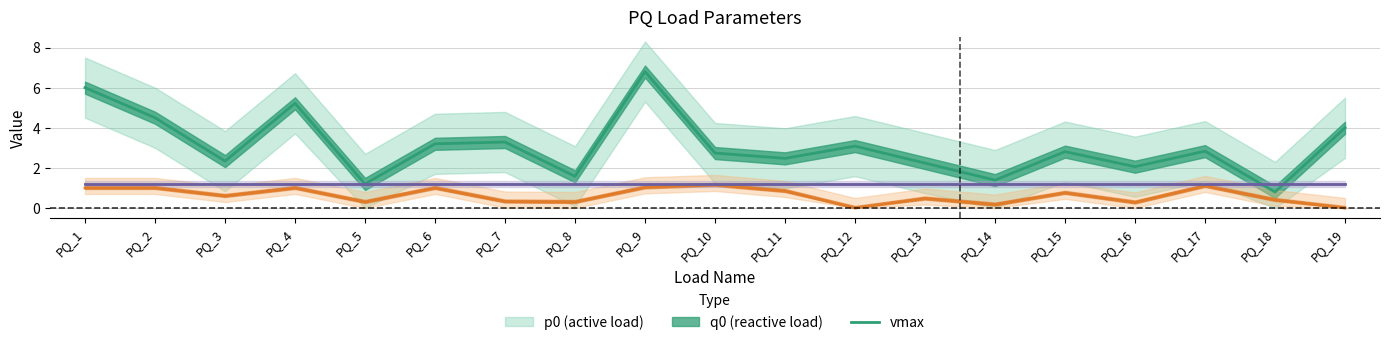

Is it true that q0 (reactive load) equals 0.3 at PQ_16?

True